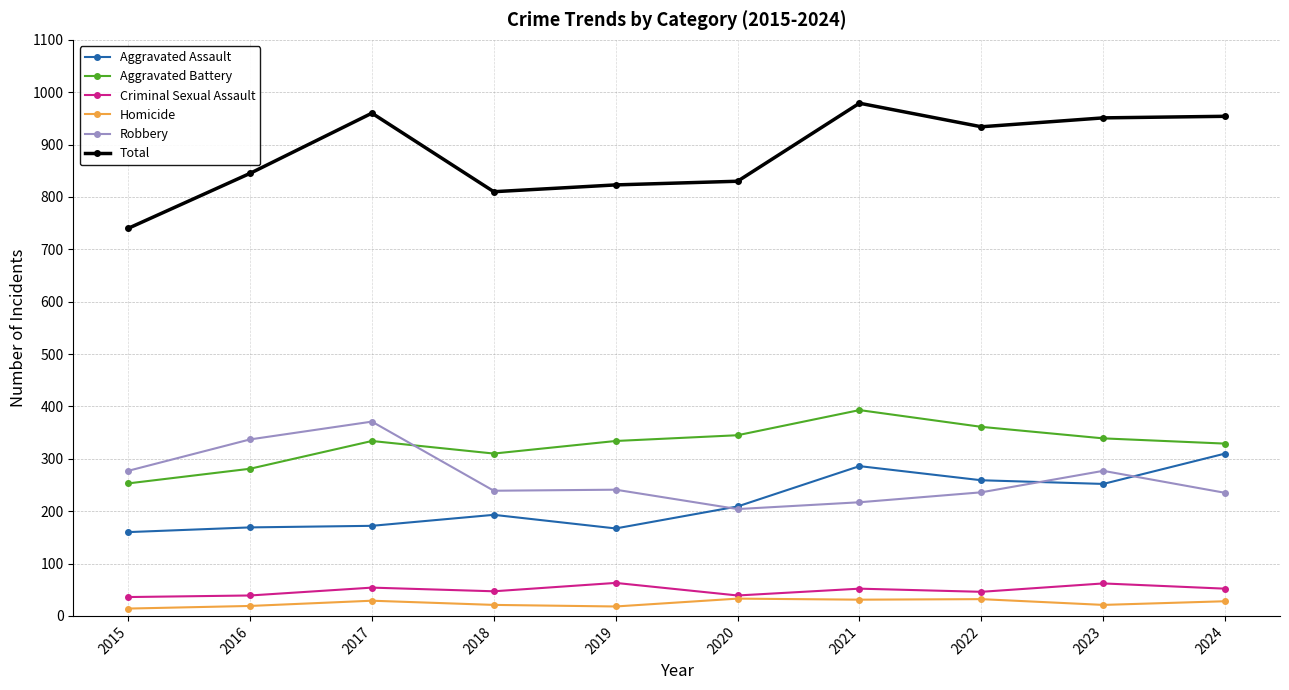

How many data points does each series have?

10